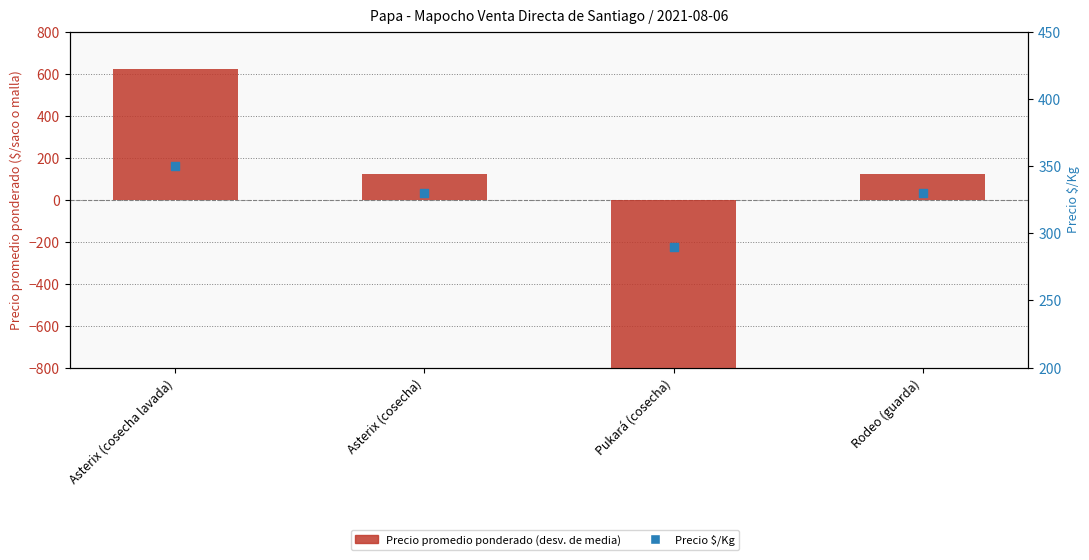

Is the value of Precio $/Kg at Pukará (cosecha) greater than the value of Precio promedio ponderado (dev. from mean) at Asterix (cosecha)?

Yes